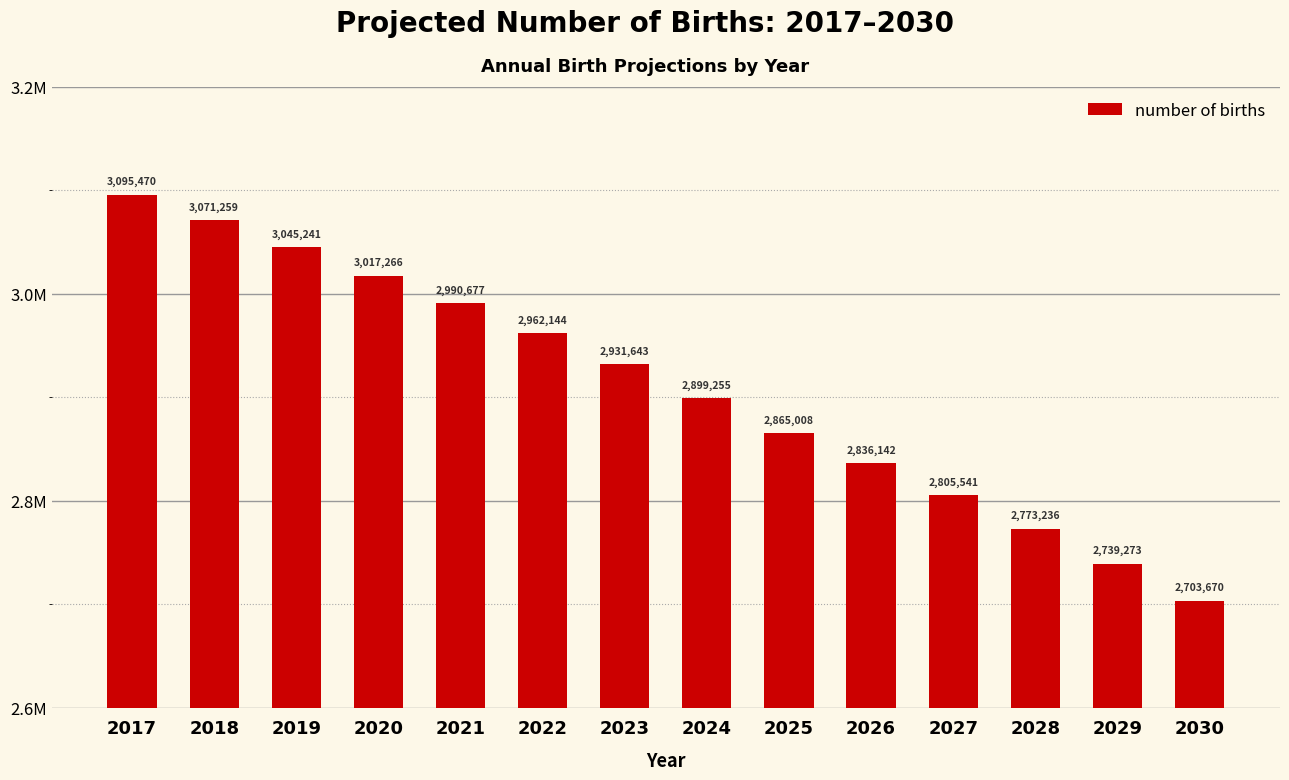

What is the smallest value displayed?

2703670